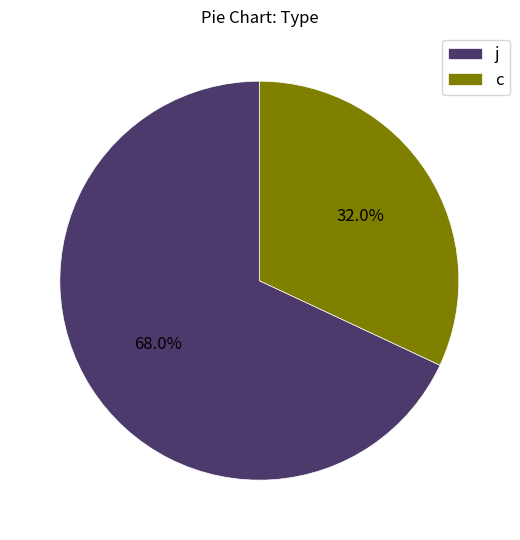

Is the sum of c and j greater than half?

Yes